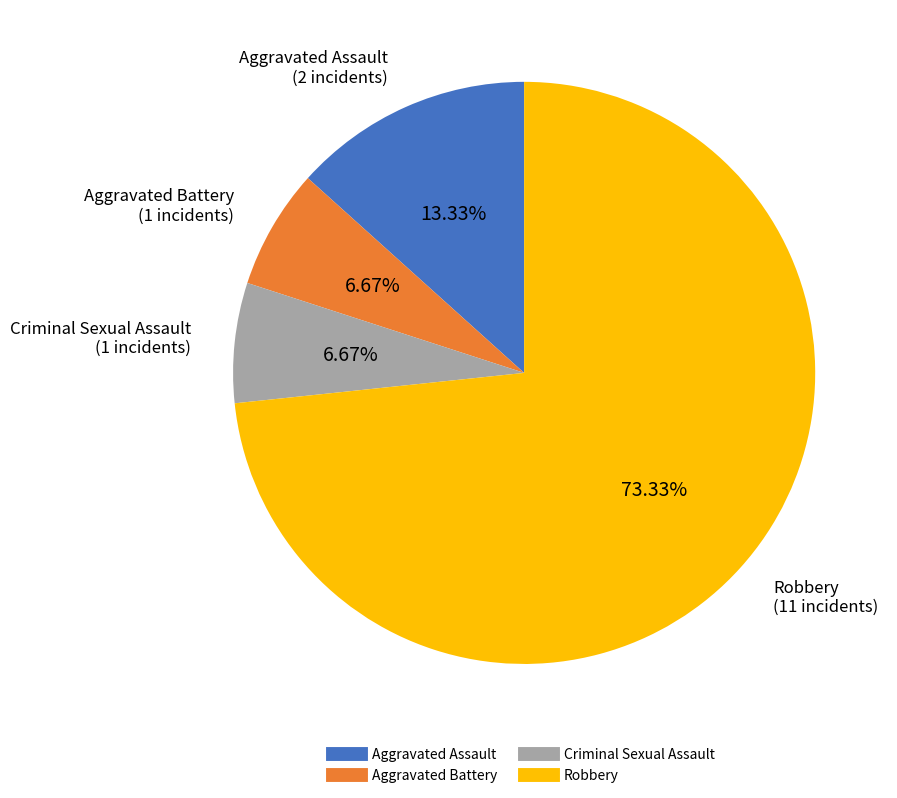

Is there any slice that represents more than half of the pie?

Yes